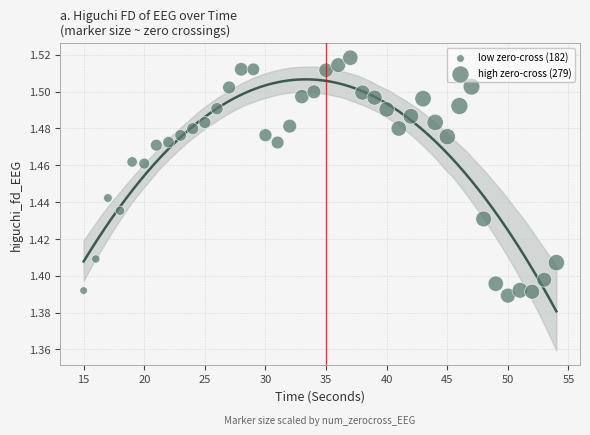

What is the range of X values (max minus min)?

39.0